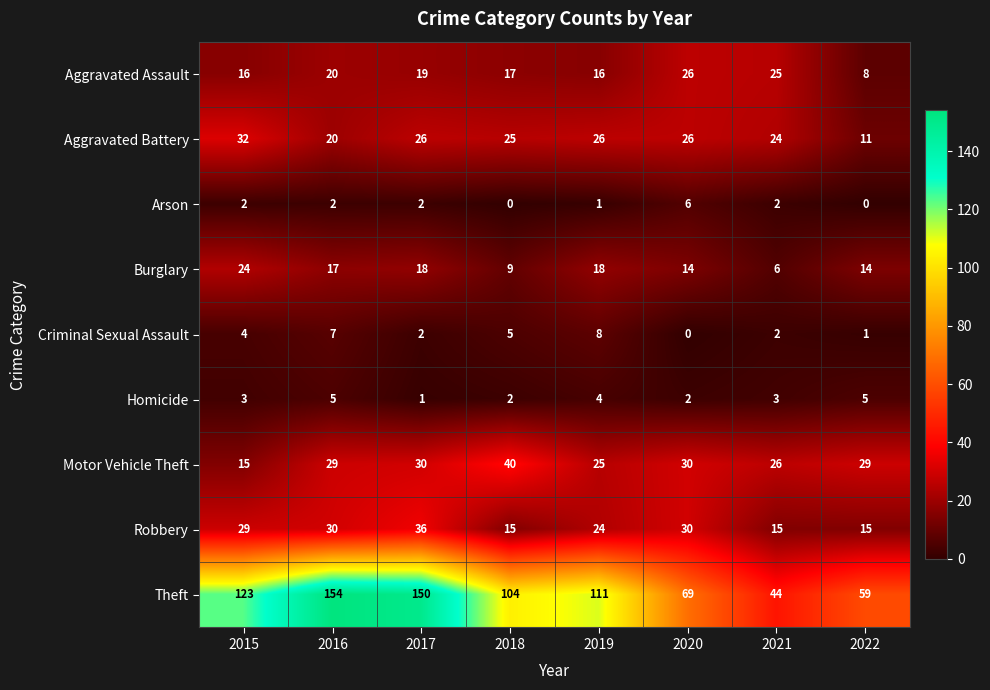

Which series has the largest total across all categories?

Theft